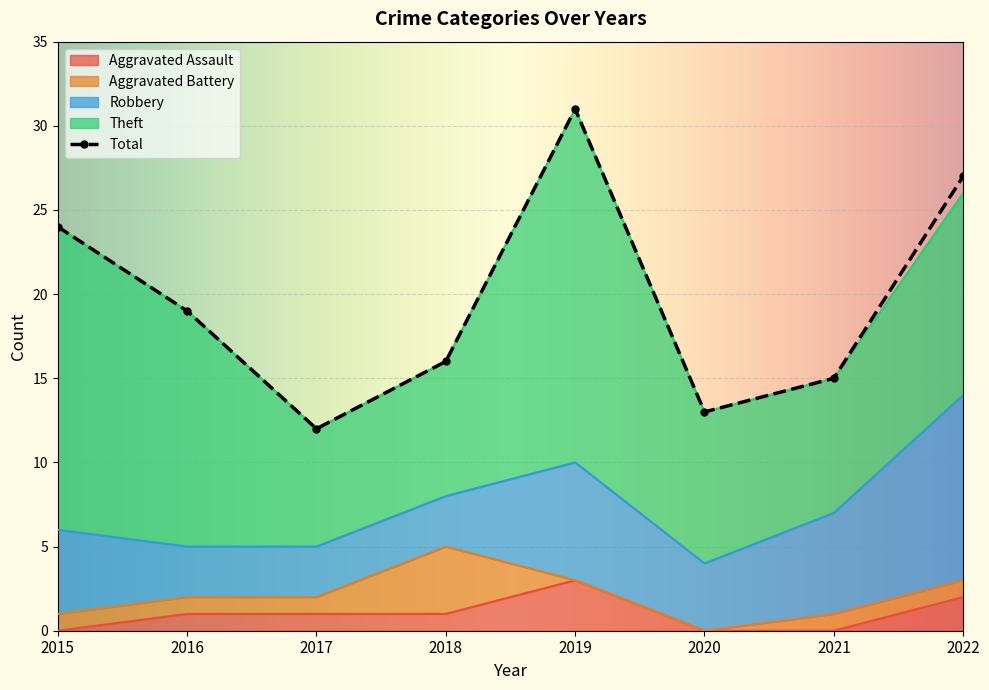

What is the difference between the maximum and second lowest values in the Total series?

18